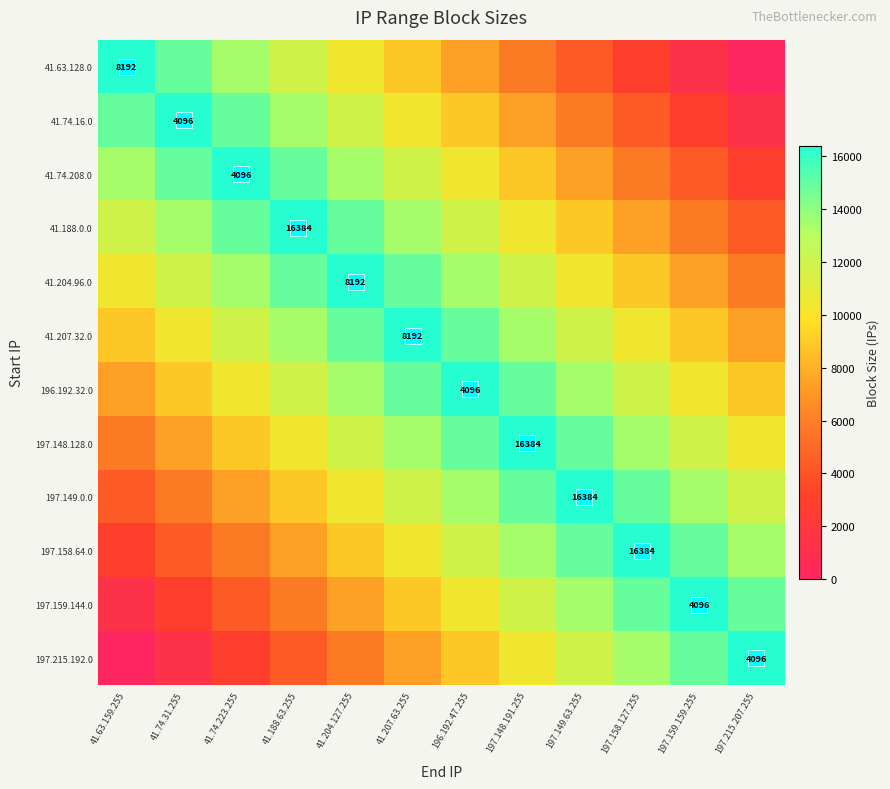

At which category does the chart reach its minimum across all series?

197.215.207.255